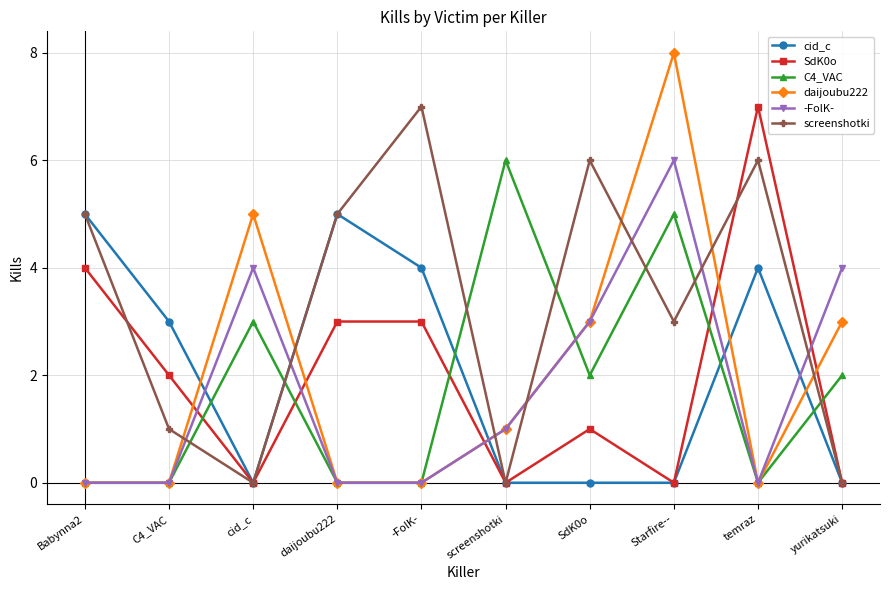

What is the label of the 6th point from the left?

screenshotki